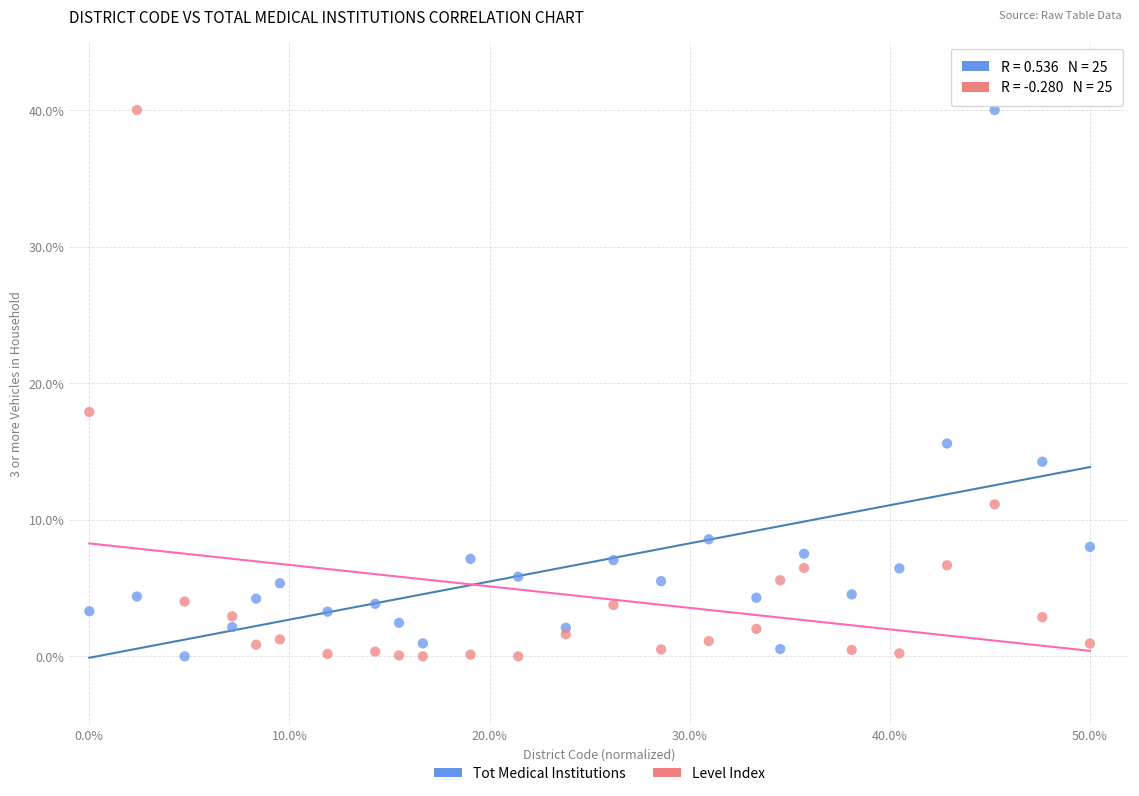

What are all the series names shown in the legend?

Tot Medical Institutions, Level Index